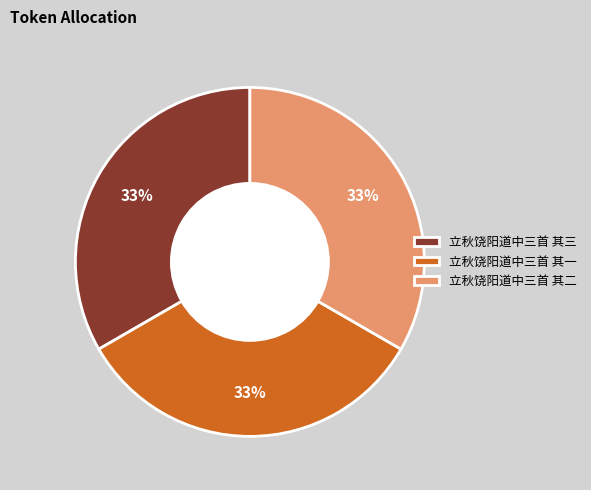

What percentage is the 立秋饶阳道中三首 其二 slice, to the nearest percent?

33%